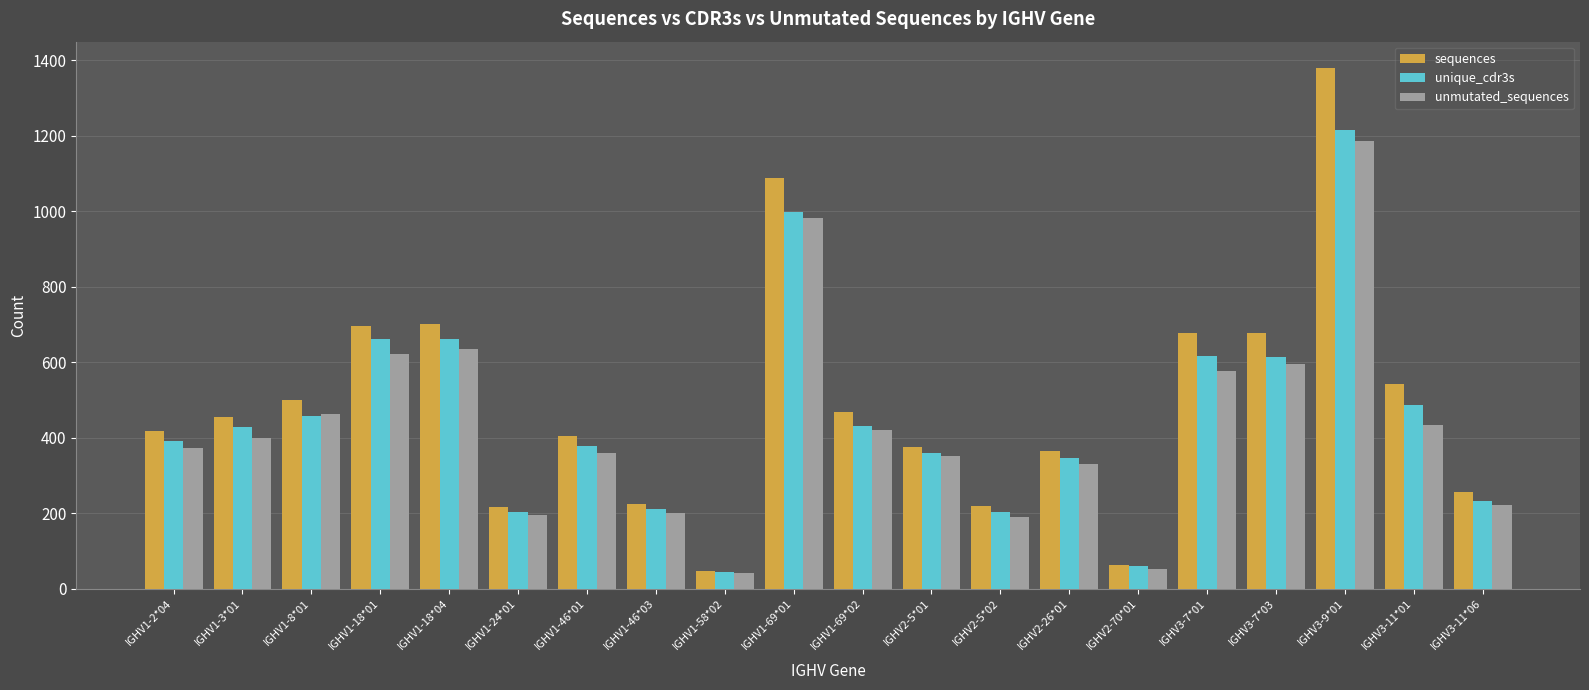

At which category is the sum across all series the highest?

IGHV3-9*01